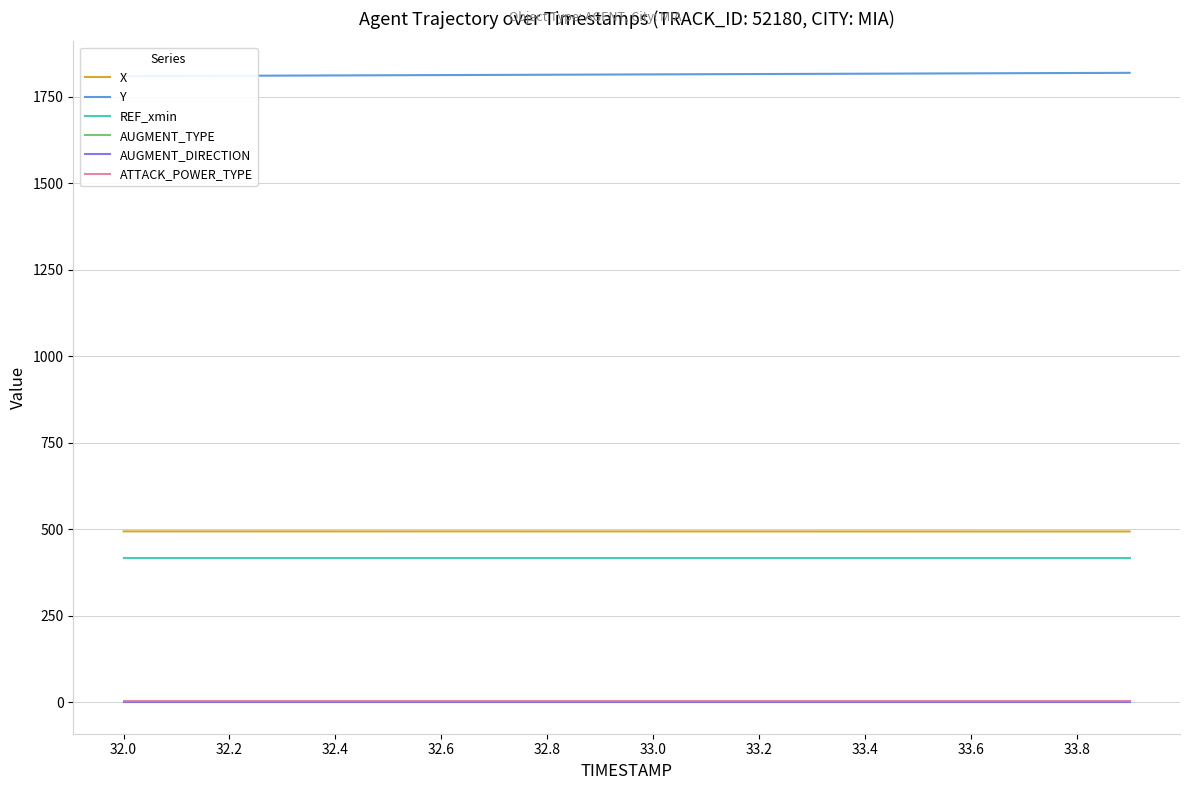

Where is AUGMENT_TYPE nearest to the value 0?

32.0